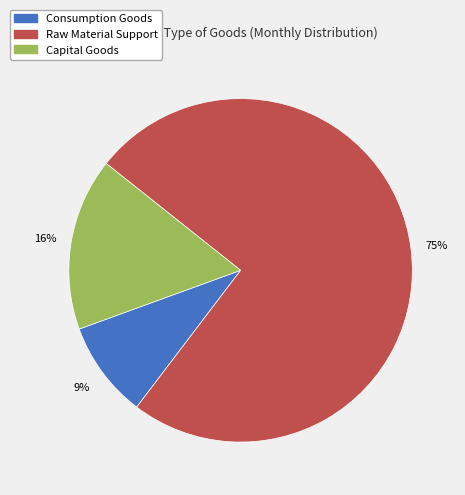

Is there any slice that represents more than half of the pie?

Yes